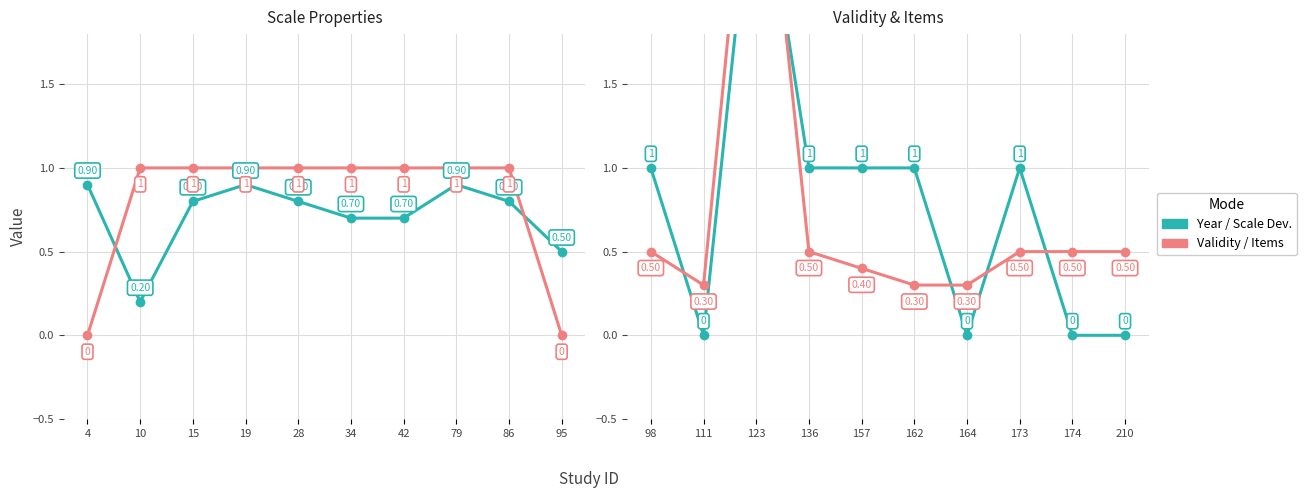

What is the difference between the second highest and minimum values in the Validity Content series?

1.0